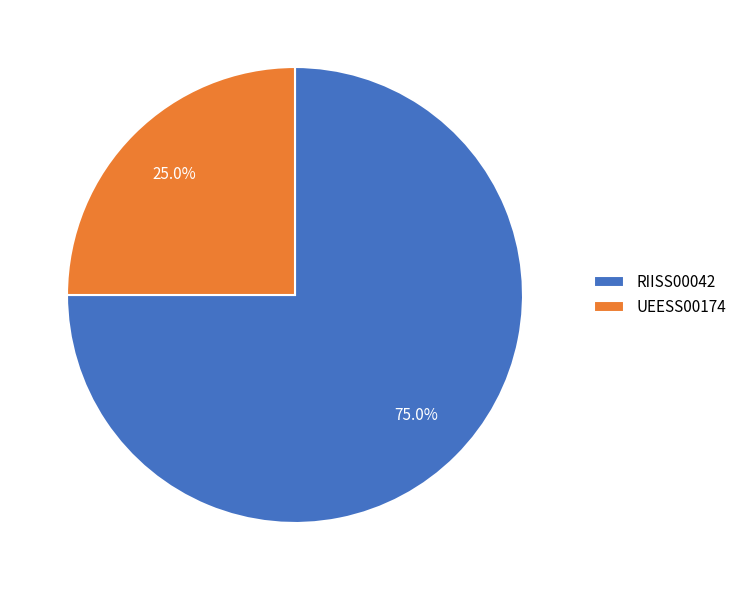

What is the ratio of the value at UEESS00174 to the value at RIISS00042?

0.3